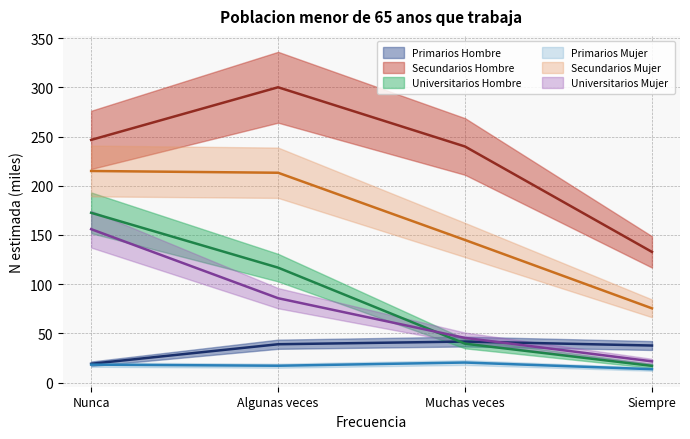

What is the total value across all series at Muchas veces?

531.6